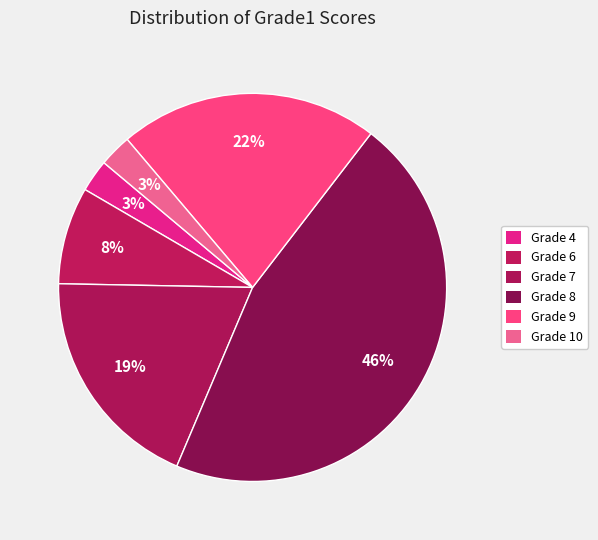

How many segments does this pie chart have?

6